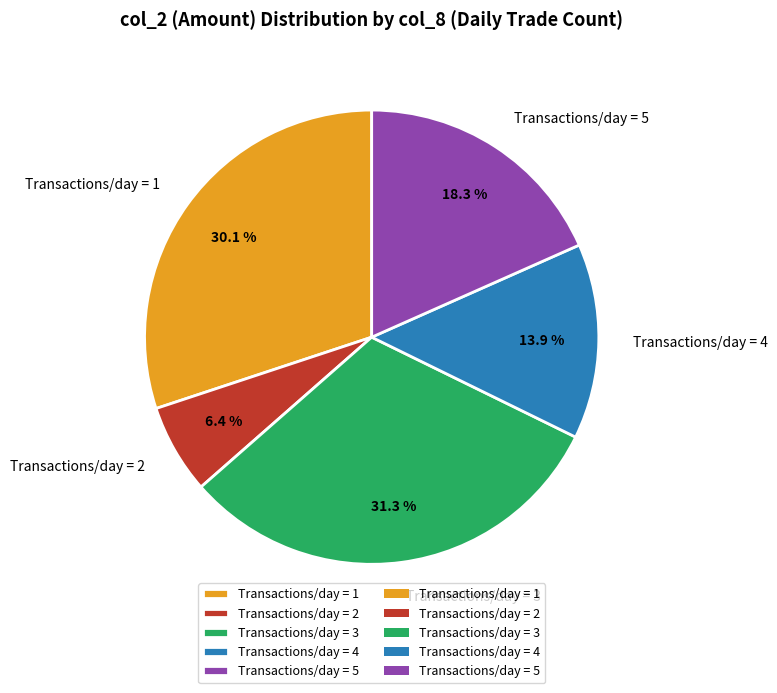

Is there any slice that represents more than half of the pie?

No